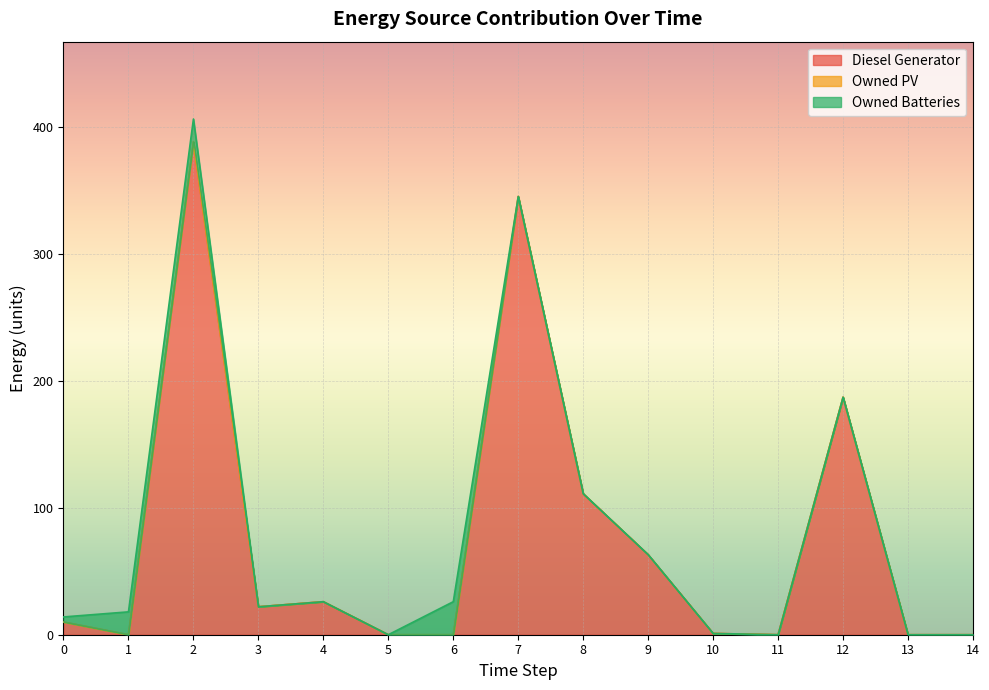

Which series changed the most between 5 and 9?

Diesel Generator